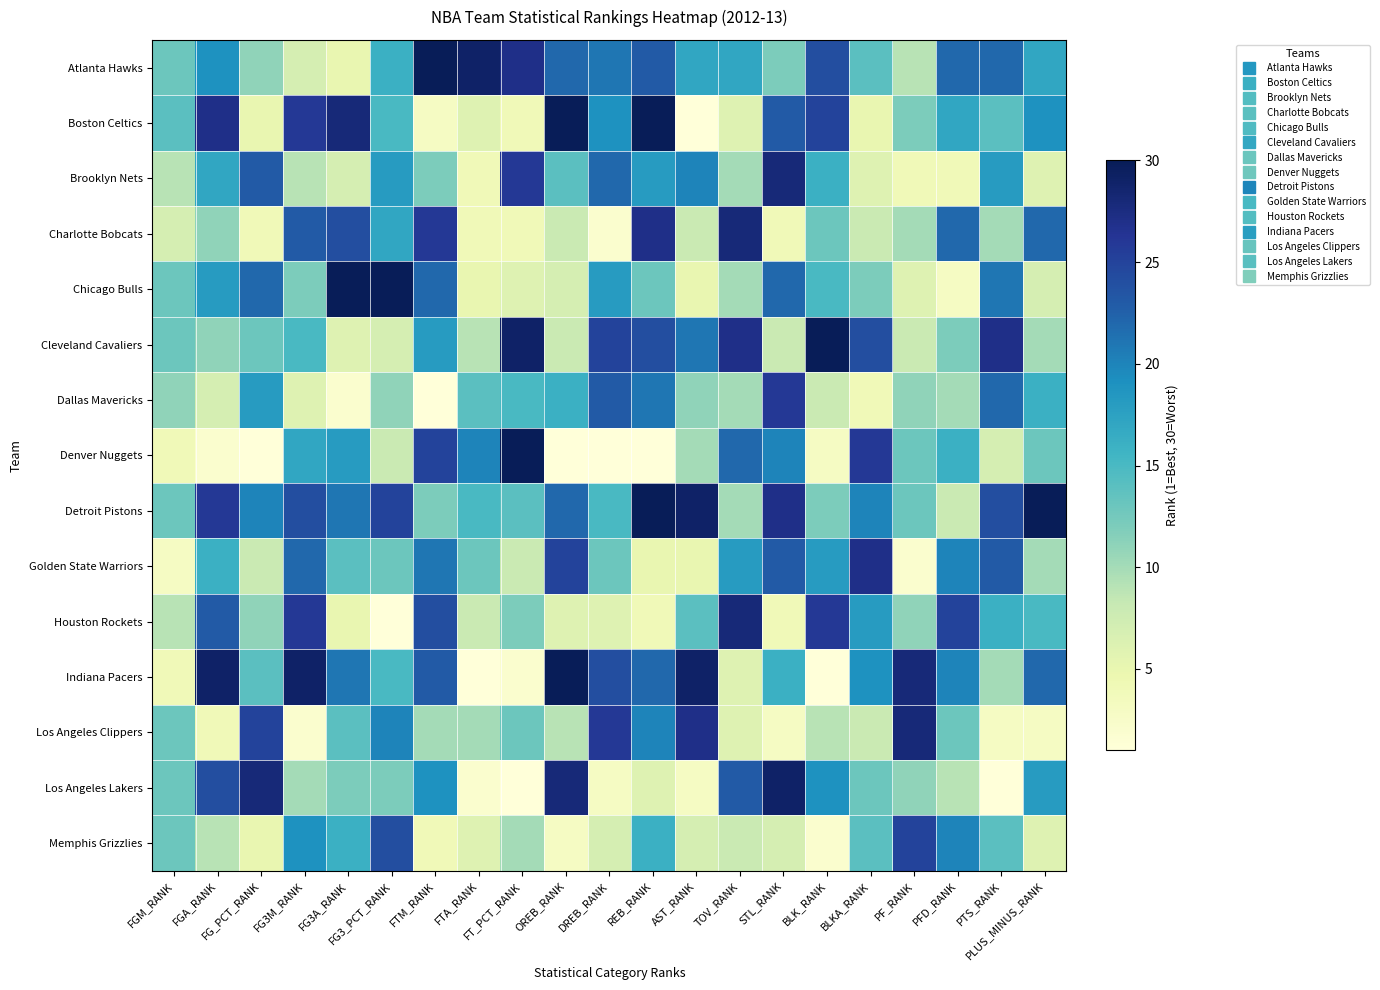

What is the spread (max minus min) of values at OREB_RANK?

29